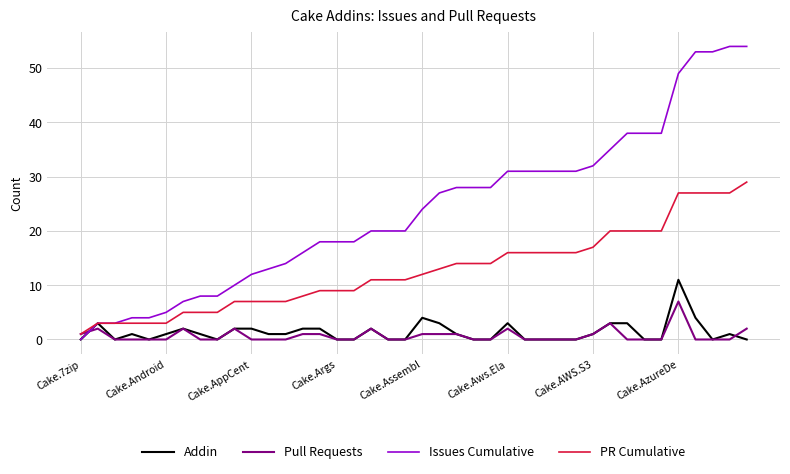

Rank the series by their maximum value, from highest to lowest.

Issues Cumulative, PR Cumulative, Addin, Pull Requests